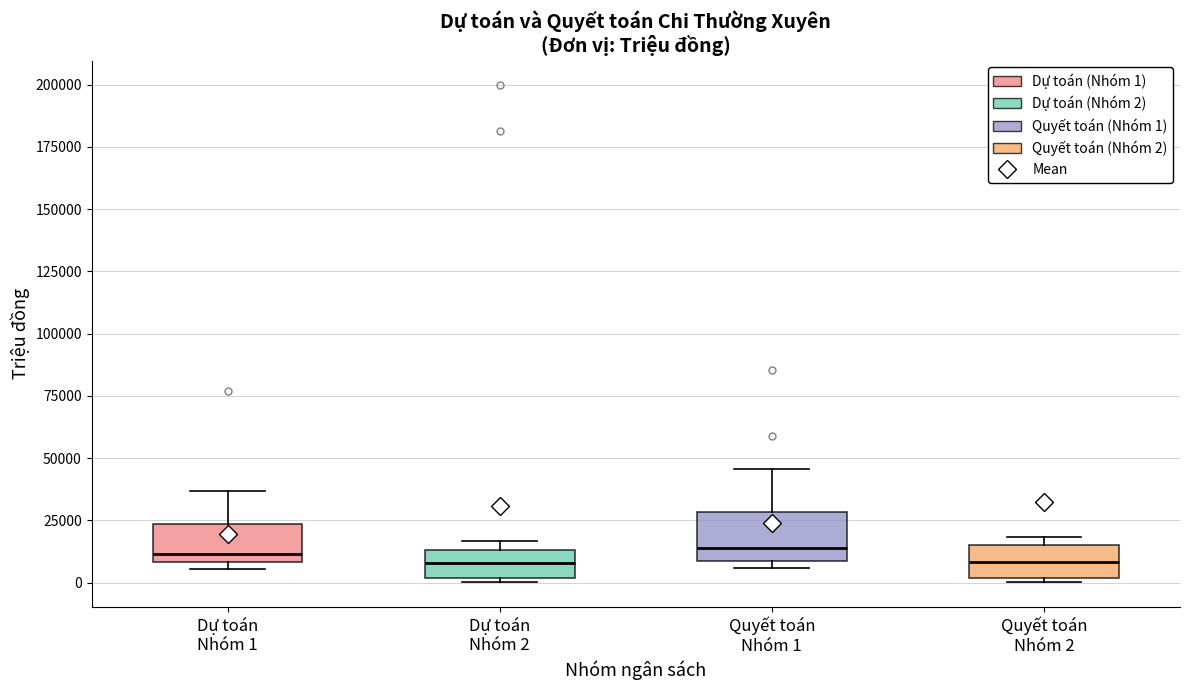

Reading left to right, transcribe this box plot: for each box, give where its median line is, the range the box spans, and where its two whiskers end, as read against the y-axis. The values are not printed on the chart, so give them approximately, as read against the axis.

Dự toán Nhóm 1: median 10000 (just above the box's lower edge), box 10000 to 25000, whiskers 5000 to 35000
Dự toán Nhóm 2: median 10000, box 0 to 15000, whiskers 0 (just below the box's lower edge) to 15000 (just above the box's upper edge)
Quyết toán Nhóm 1: median 15000, box 10000 to 30000, whiskers 5000 to 45000
Quyết toán Nhóm 2: median 10000, box 0 to 15000, whiskers 0 (just below the box's lower edge) to 20000